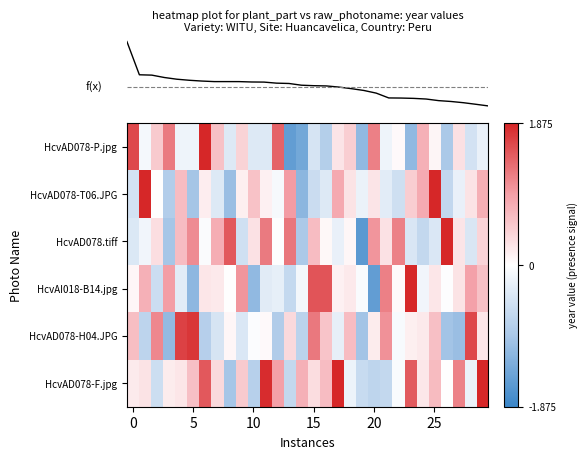

Which series has the largest total across all categories?

row_5